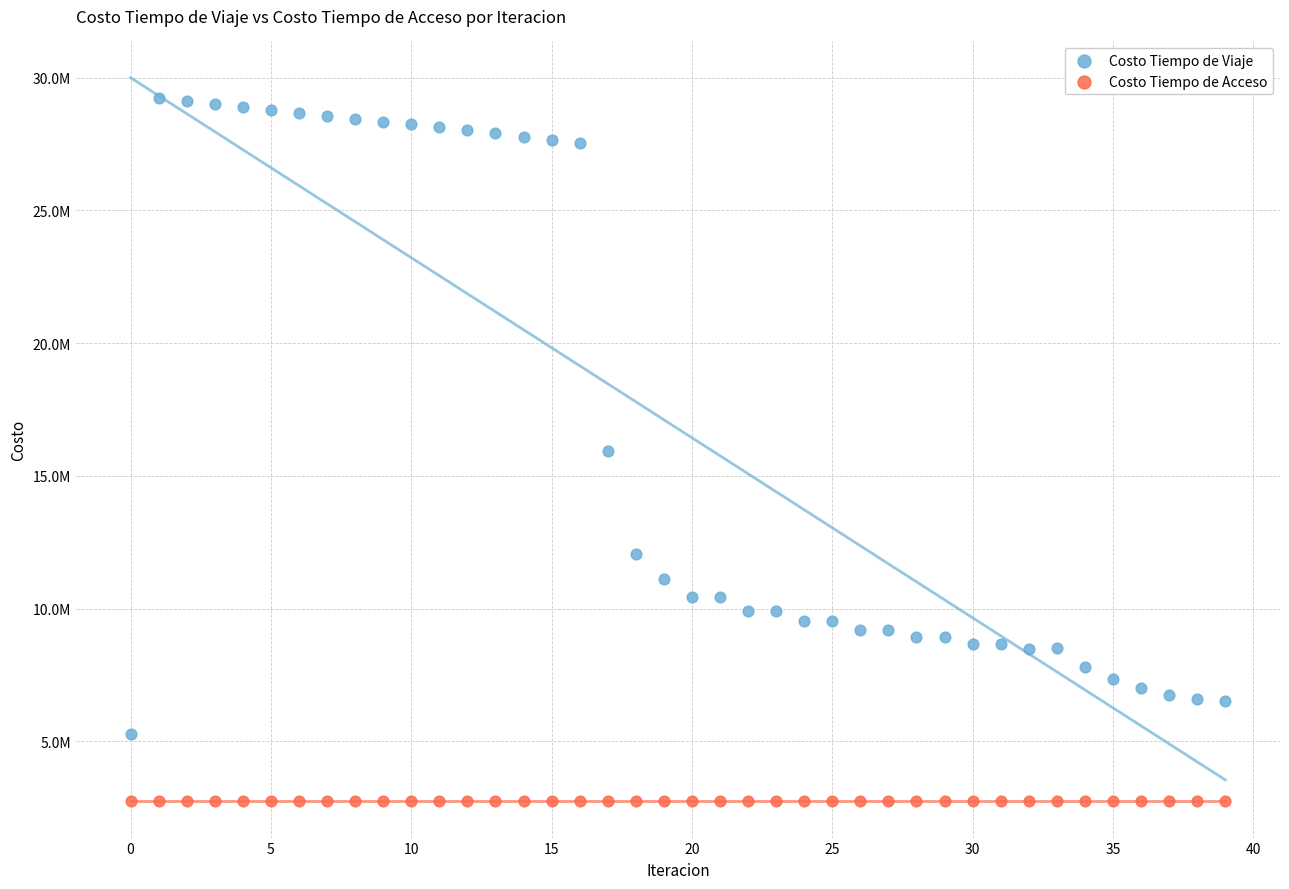

What are all the series names shown in the legend?

Costo Tiempo de Viaje, Costo Tiempo de Acceso